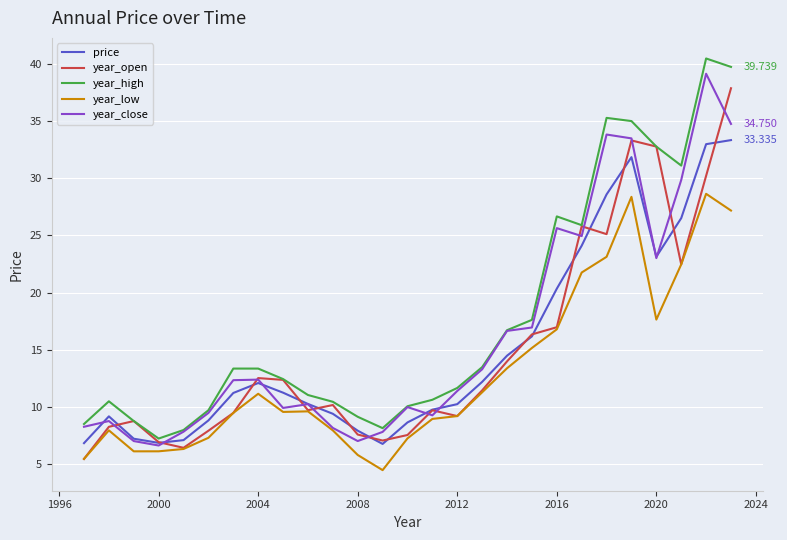

What are all the series names shown in the legend?

price, year_open, year_high, year_low, year_close